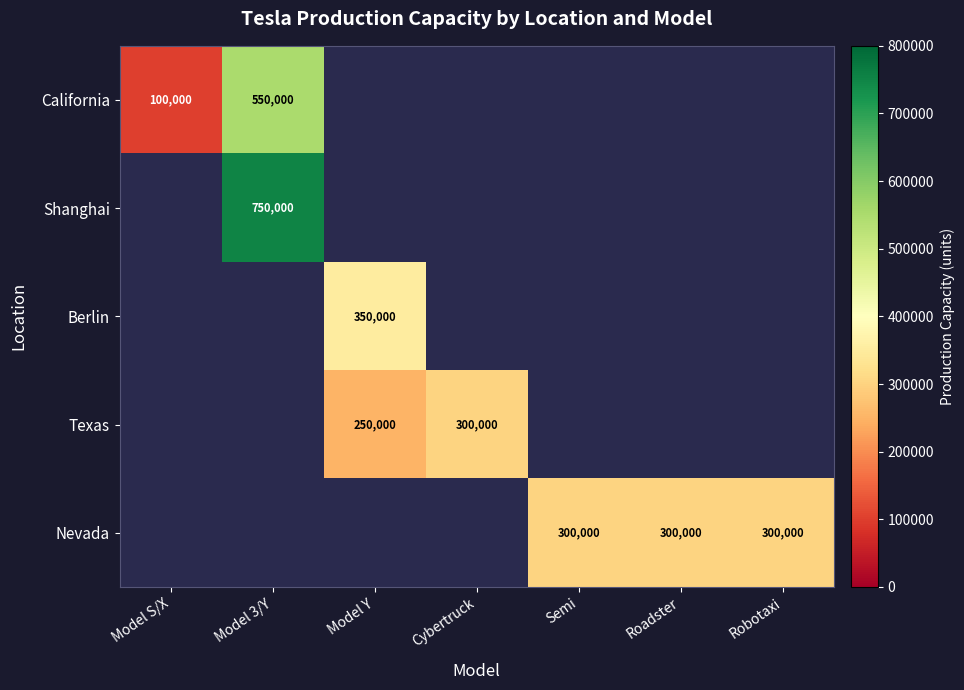

True or false: California has a value of 550000 at Model 3/Y.

True